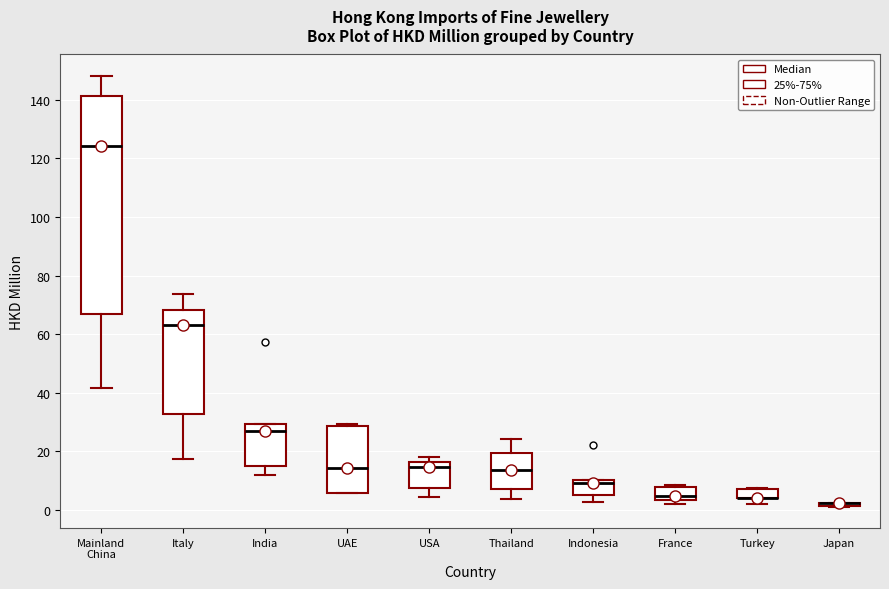

Reading left to right, transcribe this box plot: for each box, give where its median line is, the range the box spans, and where its two whiskers end, as read against the y-axis. The values are not printed on the chart, so give them approximately, as read against the axis.

Mainland China: median 124, box 68 to 142, whiskers 42 to 148
Italy: median 64, box 32 to 68, whiskers 18 to 74
India: median 26, box 16 to 30, whiskers 12 to 30
UAE: median 14, box 6 to 28, whiskers 6 to 30
USA: median 14, box 8 to 16, whiskers 4 to 18
Thailand: median 14, box 8 to 20, whiskers 4 to 24
Indonesia: median 10 (just below the box's upper edge), box 6 to 10, whiskers 2 to 10
France: median 4 (just above the box's lower edge), box 4 to 8, whiskers 2 to 8 (just above the box's upper edge)
Turkey: median 4 (drawn on the box's lower edge), box 4 to 8, whiskers 2 to 8
Japan: box collapsed to a line at 2, whiskers 2 to 2